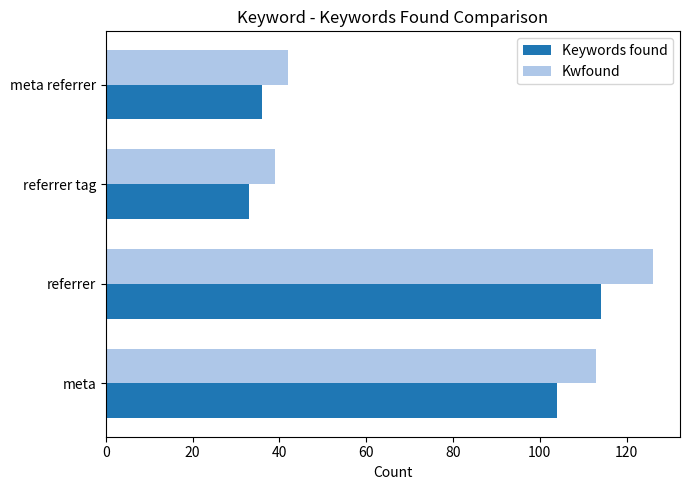

At which label does Keywords found reach its peak?

referrer